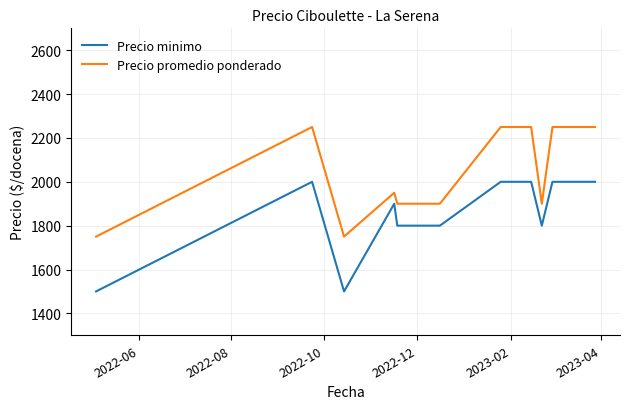

True or false: Precio promedio ponderado and Precio minimo intersect in this chart.

False